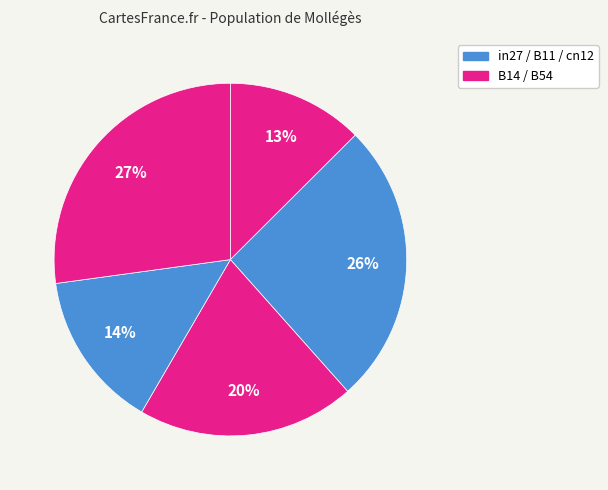

How many segments does this pie chart have?

5